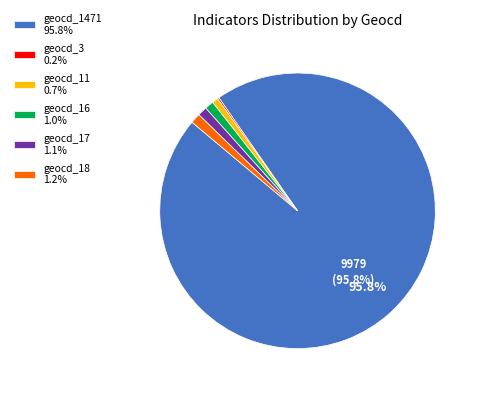

Does geocd_1471 95.8% represent more than half of the total?

Yes